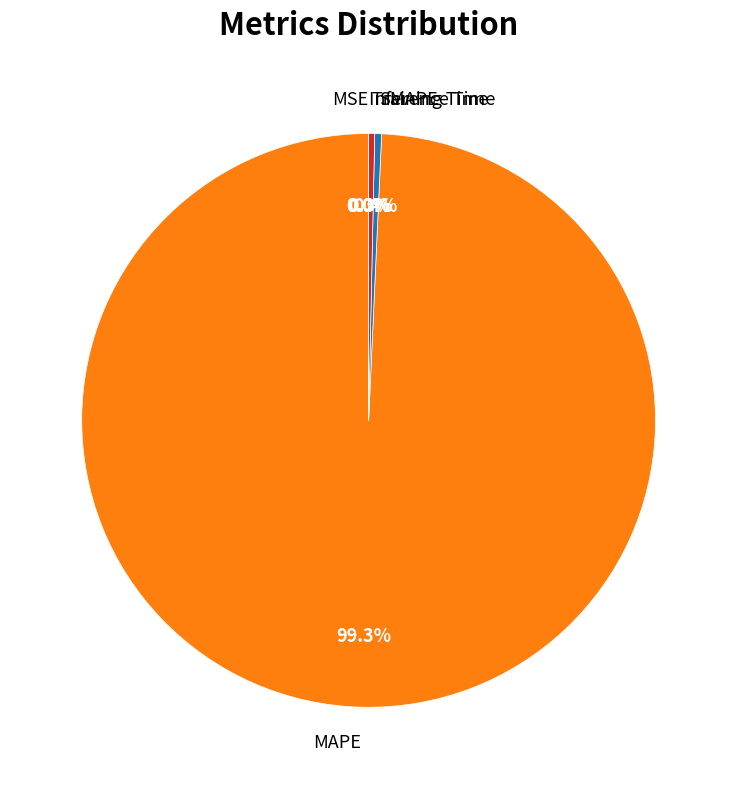

True or false: Training Time accounts for 0% of the total.

True